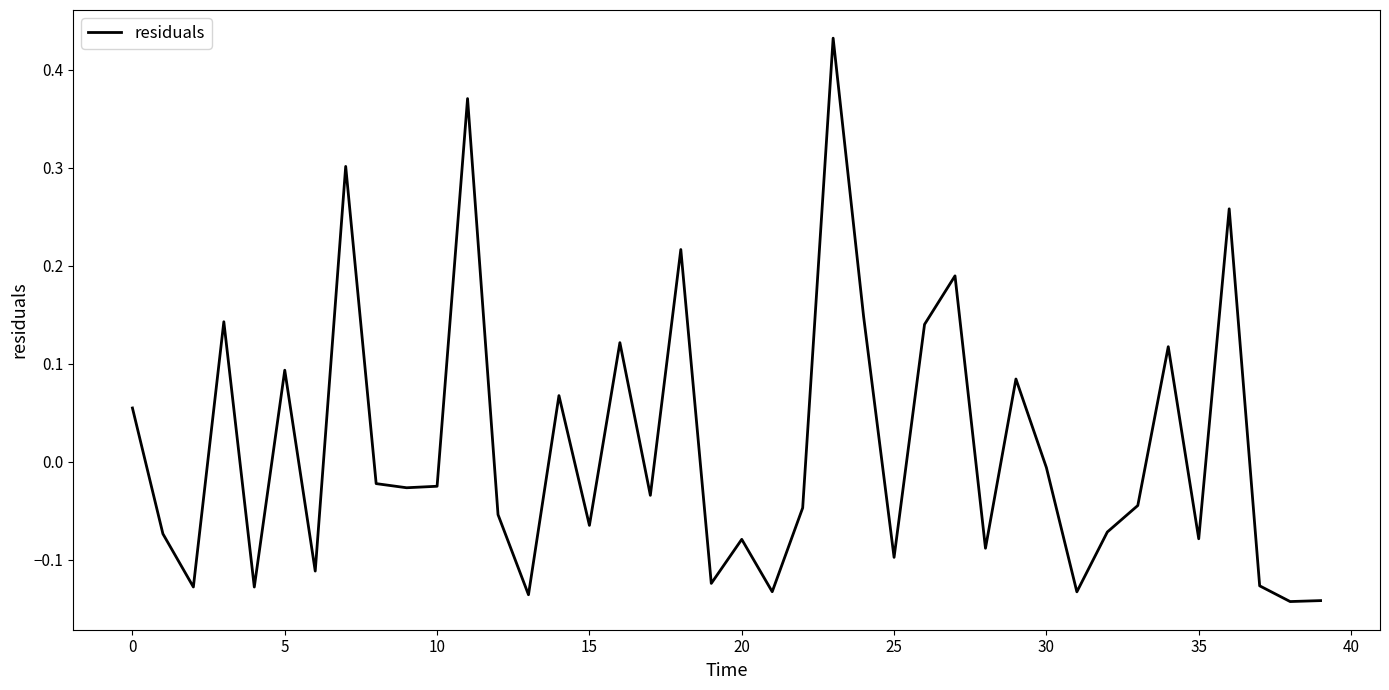

What is the difference between the maximum and minimum values?

0.6